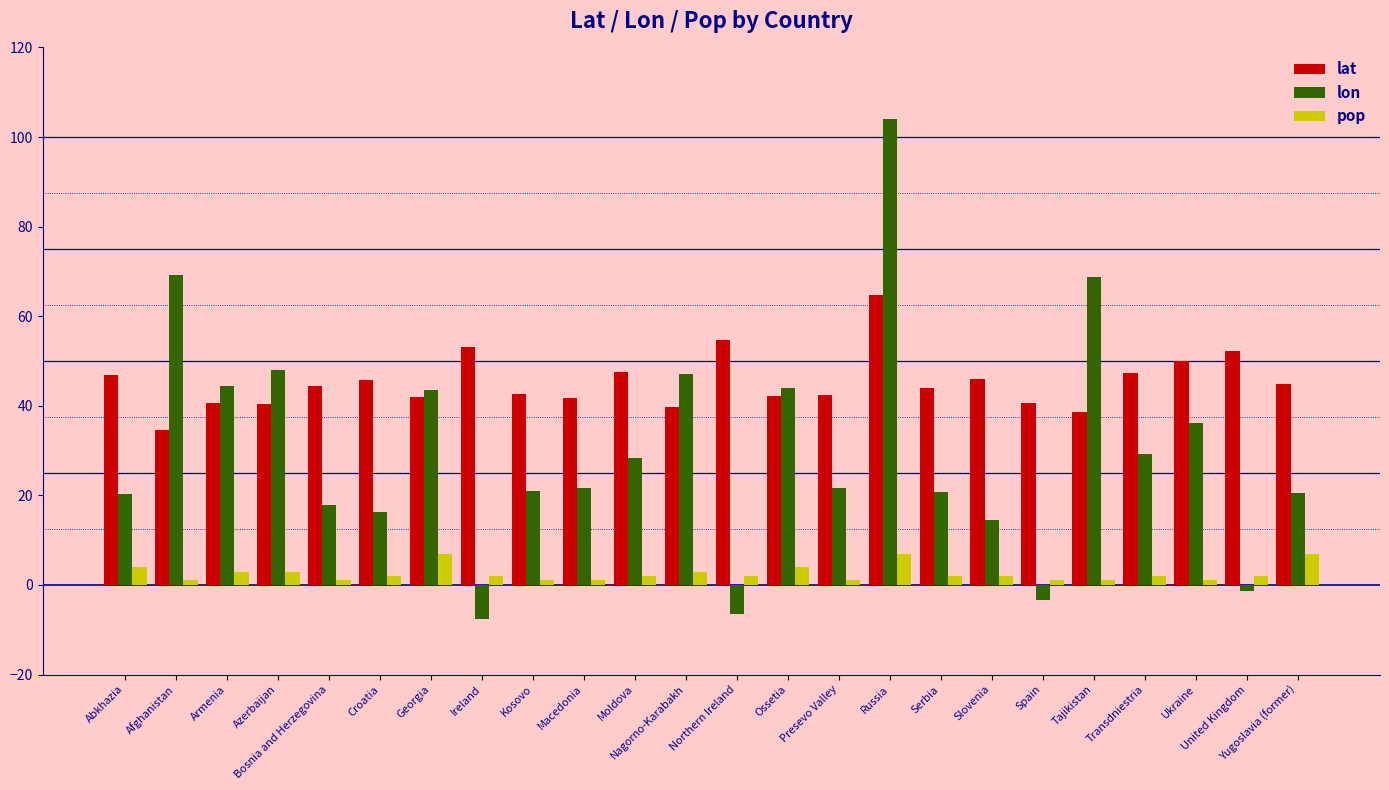

How many bars are there in total?

72